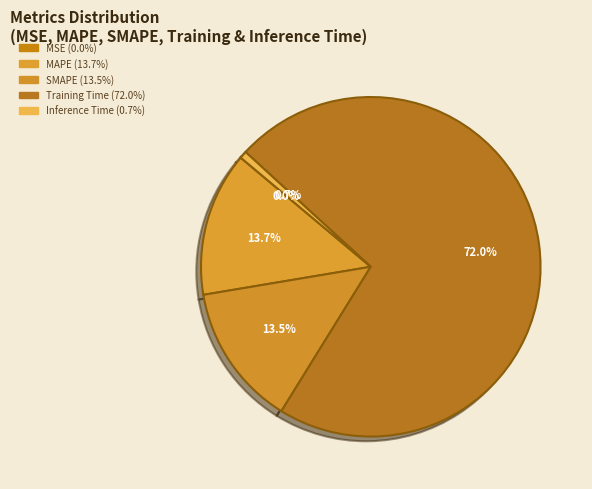

True or false: MSE accounts for 0% of the total.

True